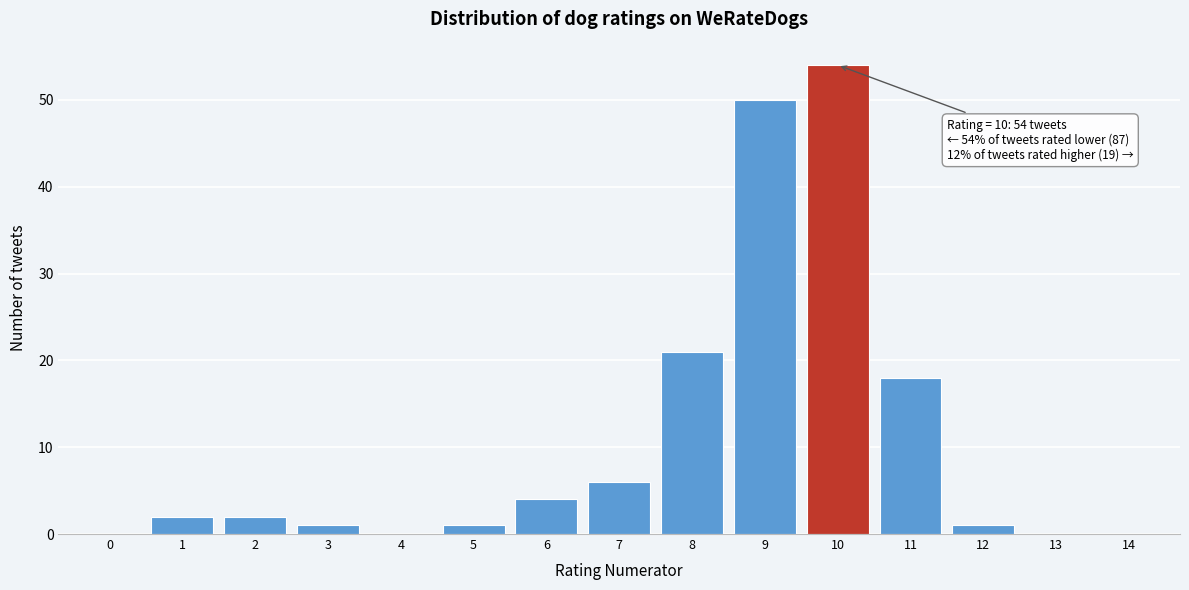

Reading left to right, what are all the values shown in this chart?

0=0	1=2	2=2	3=1	4=0	5=1	6=4	7=6	8=21	9=50	10=54	11=18	12=1	13=0	14=0